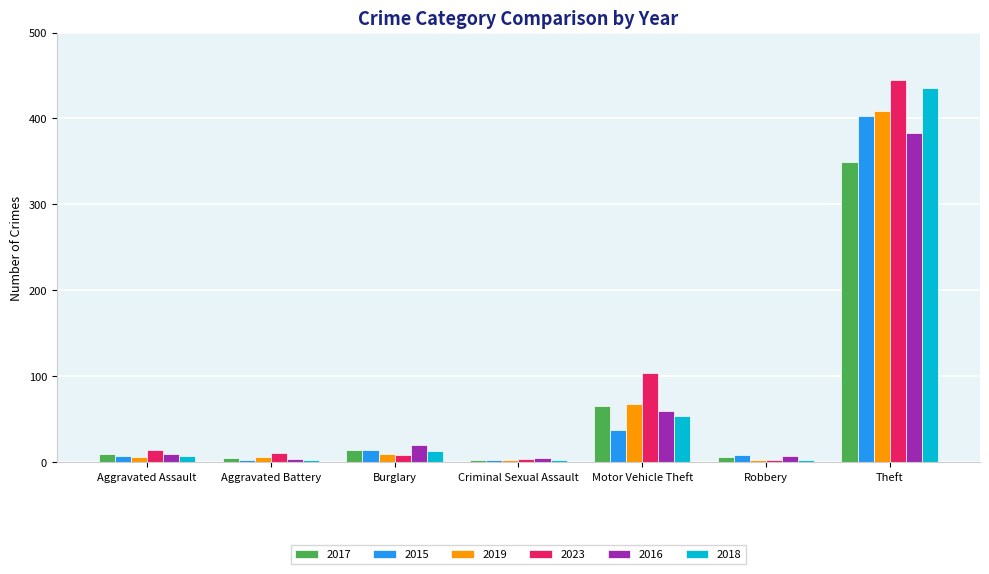

True or false: 2019 has a value of 9 at Burglary.

True